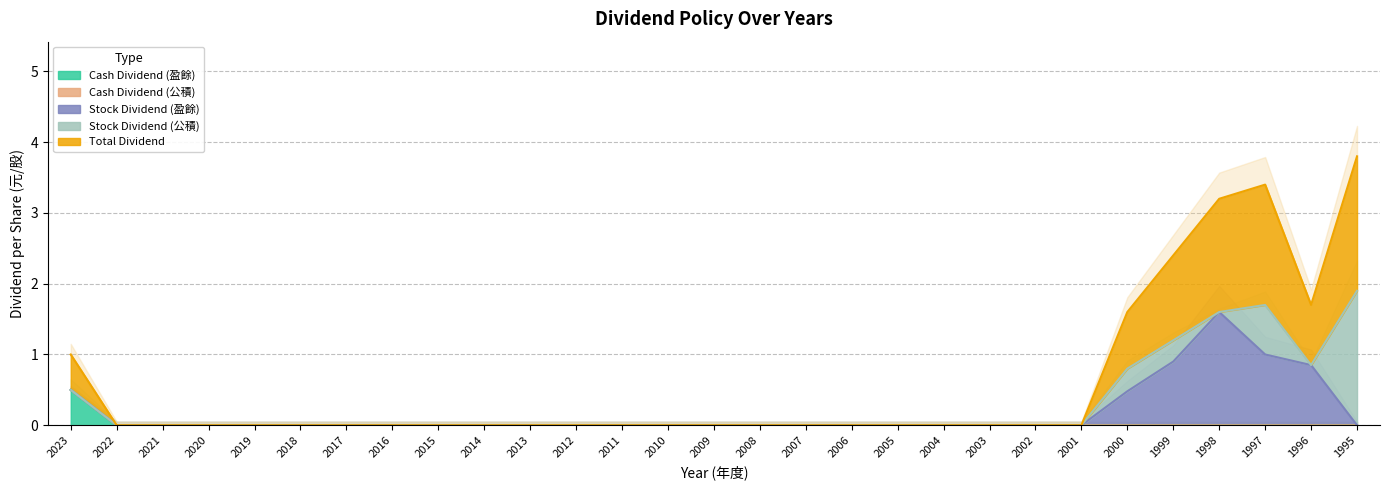

Which has a higher value, 2011 or 1996?

2011